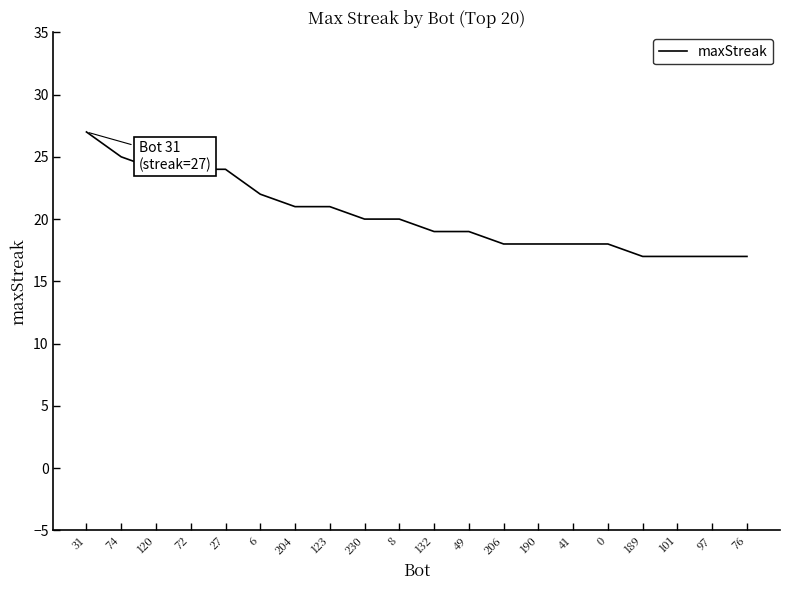

What is the sum of the values at 97 and 204?

38